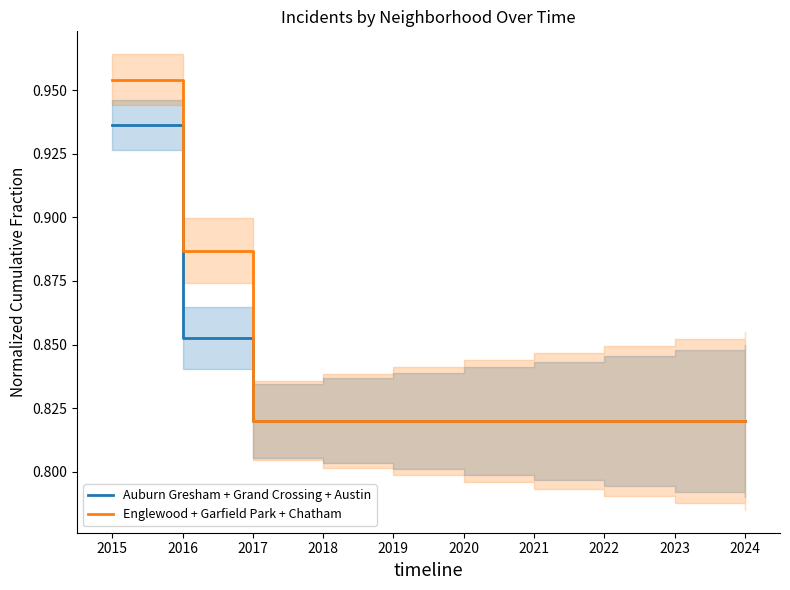

At how many categories does at least one series exceed 0?

10